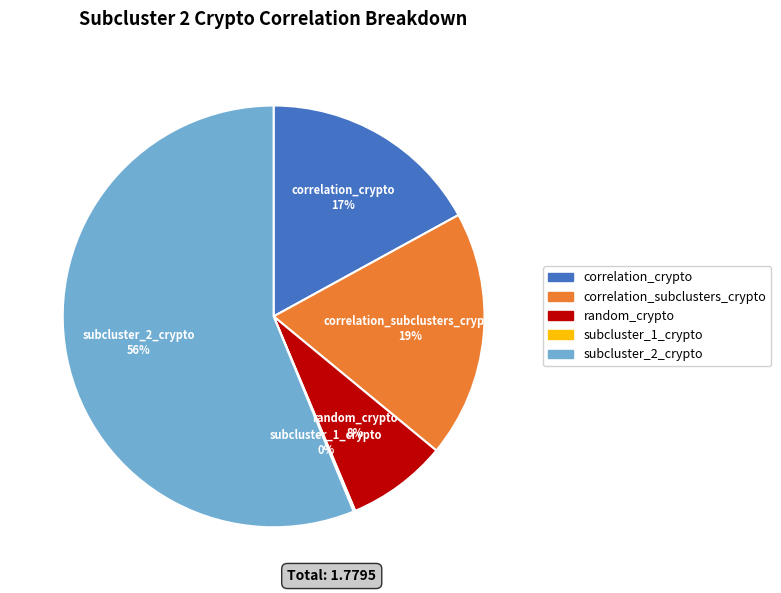

Does any single category account for the majority?

Yes